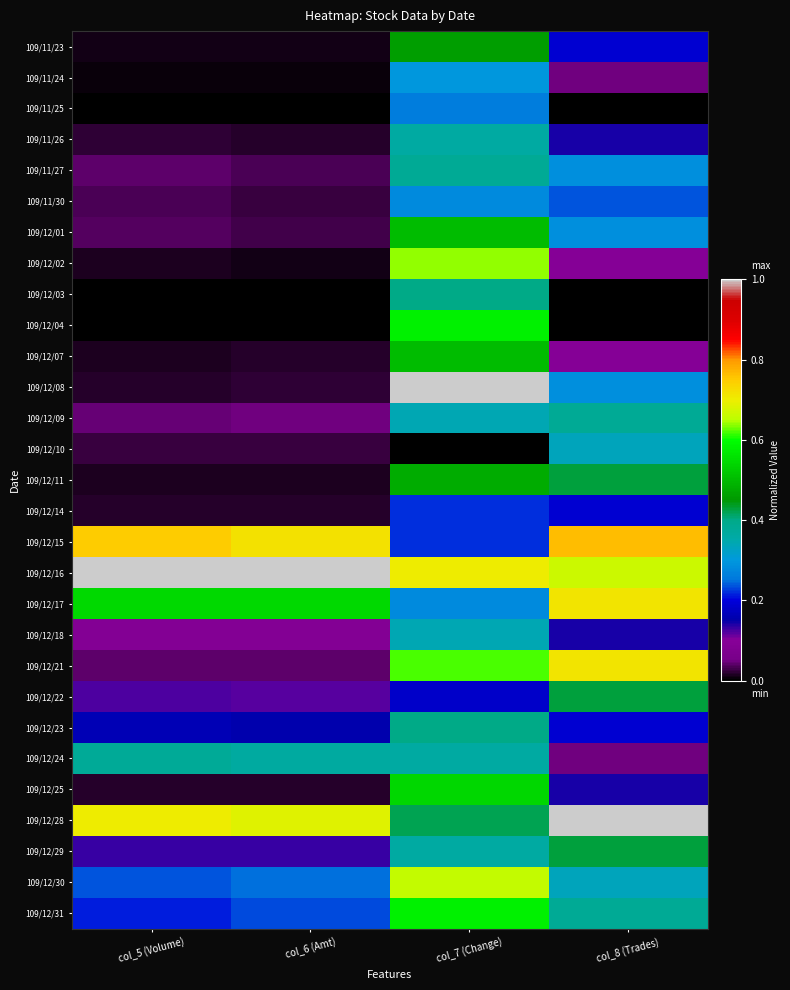

At which category is the sum across all series the highest?

col_7 (Change)